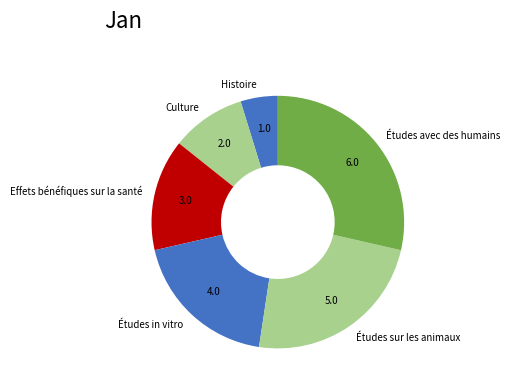

Is there a majority slice in this chart?

No